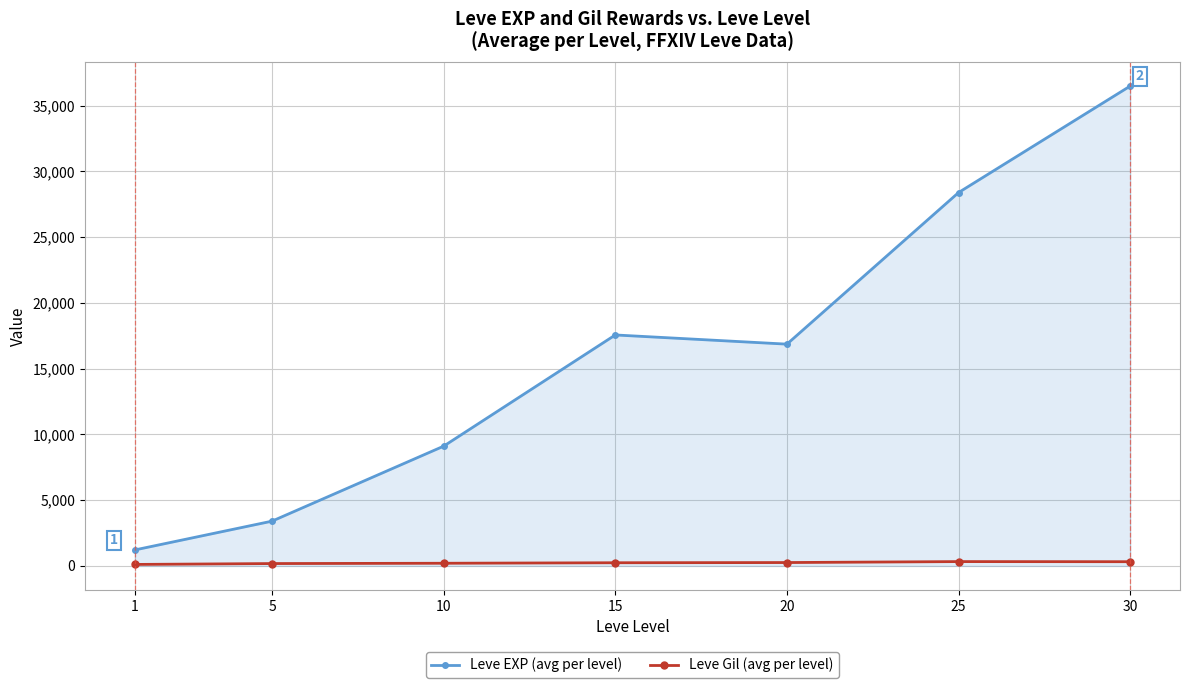

What is the difference between the highest and lowest values at 15?

17322.0